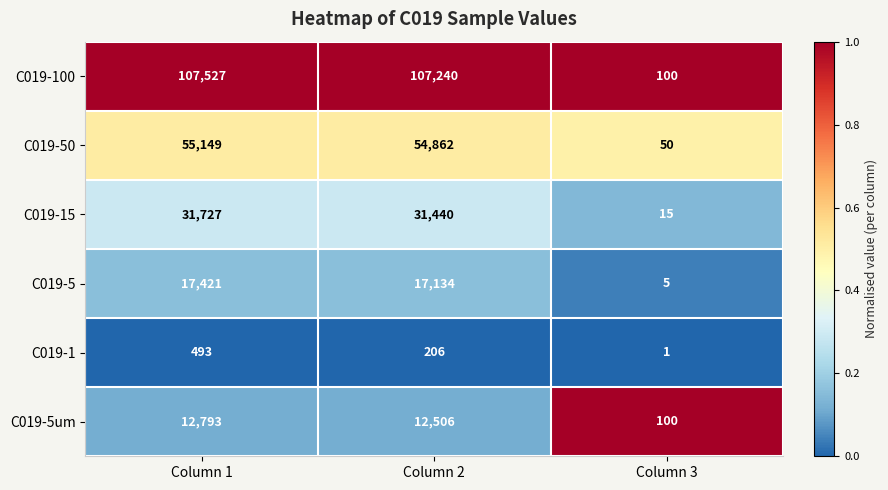

Which label corresponds to the largest value in the chart?

Column 1